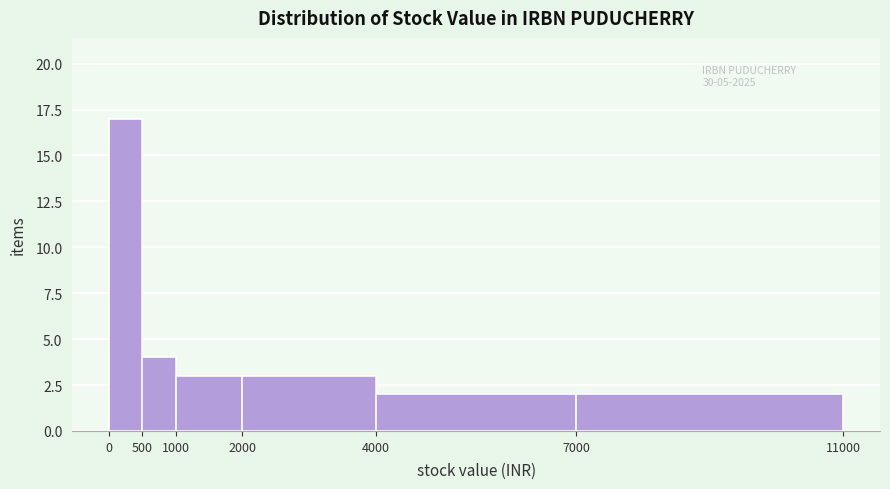

Over which range of the x-axis is the bar tallest?

0 to 500